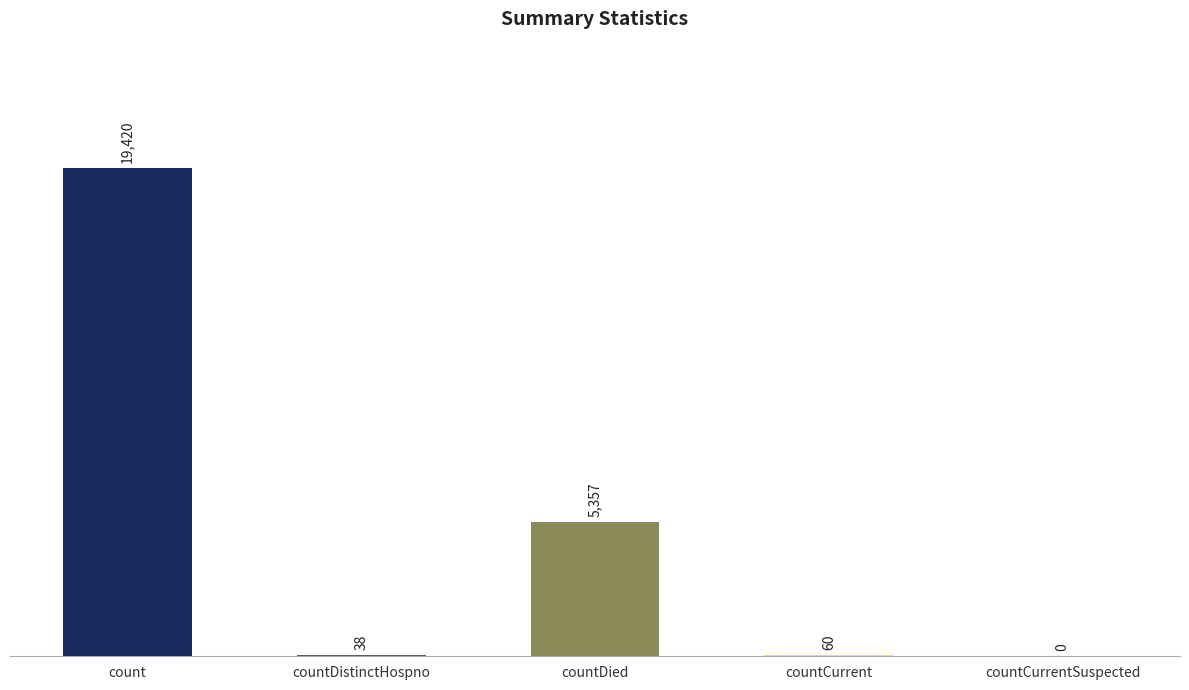

True or false: the data shows 12949 at count.

False